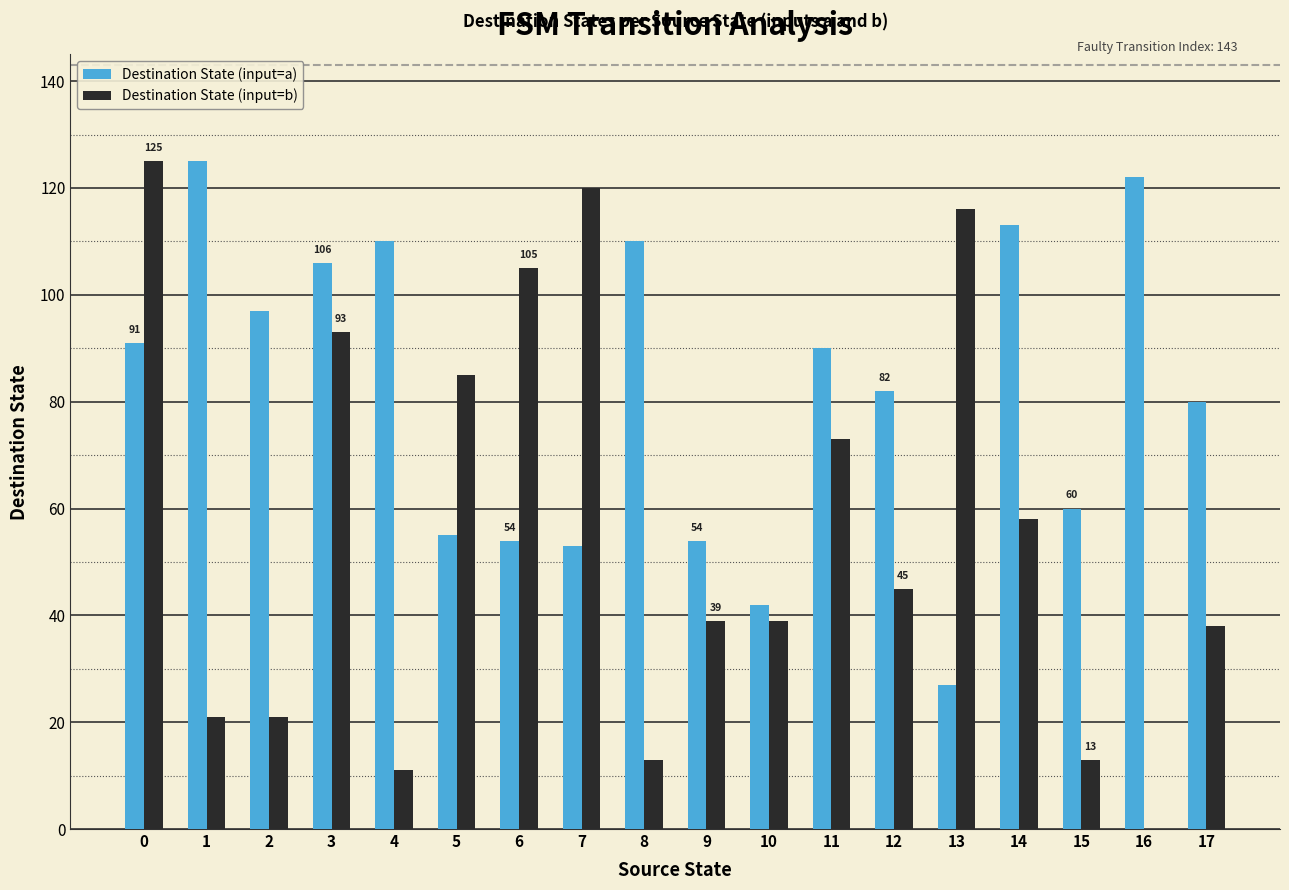

Which series has the largest total across all categories?

Destination State (input=a)